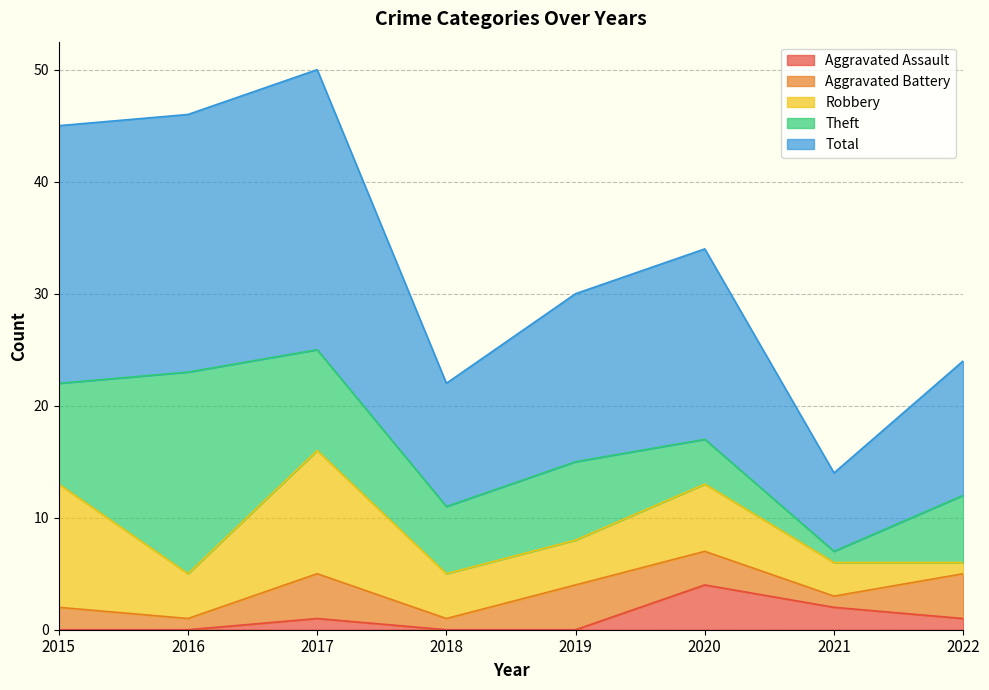

At which category is the sum across all series the highest?

2017